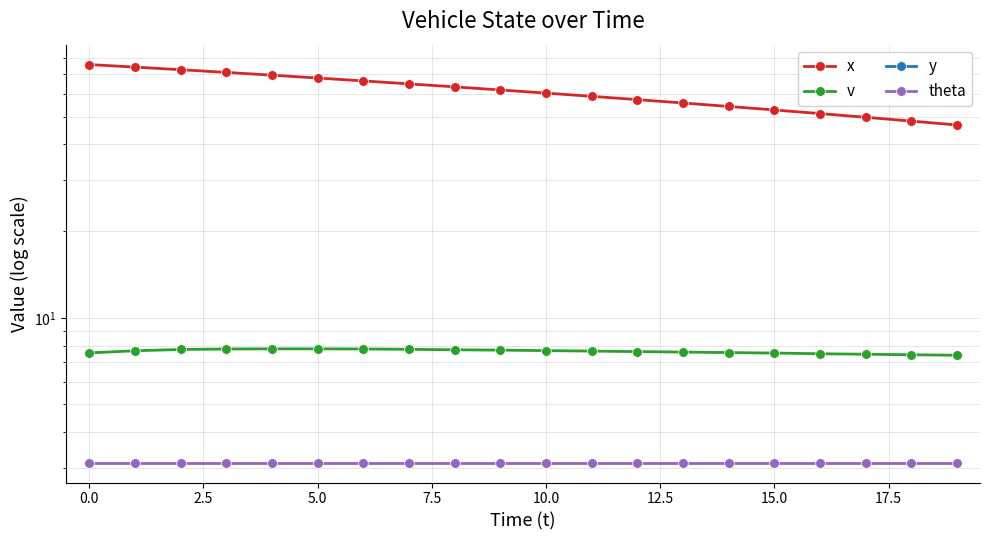

The v series shows 13.3 at 13. True or false?

False